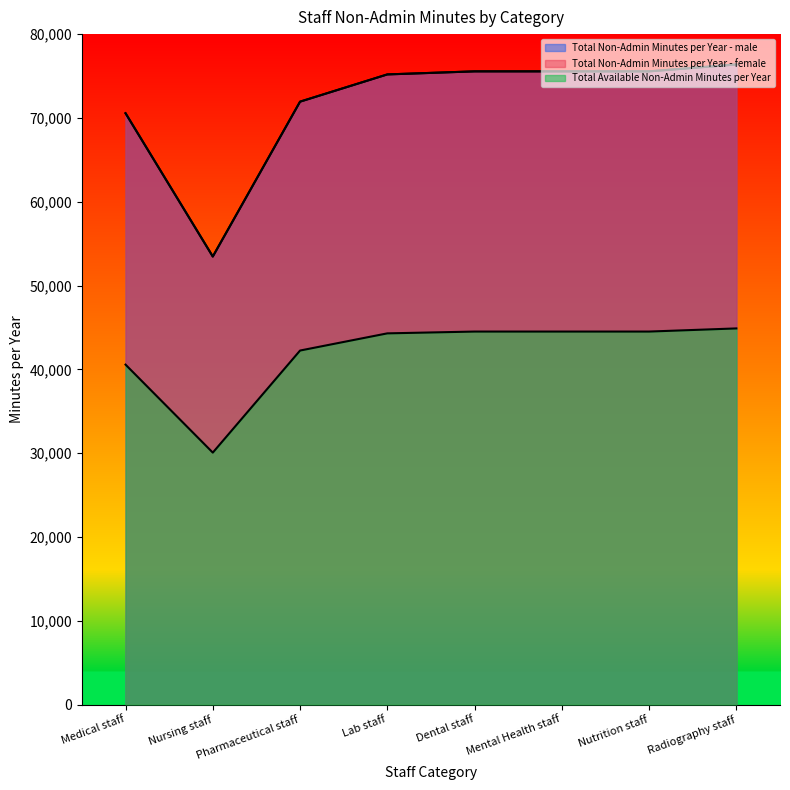

What is the spread (max minus min) of values at Nutrition staff?

31050